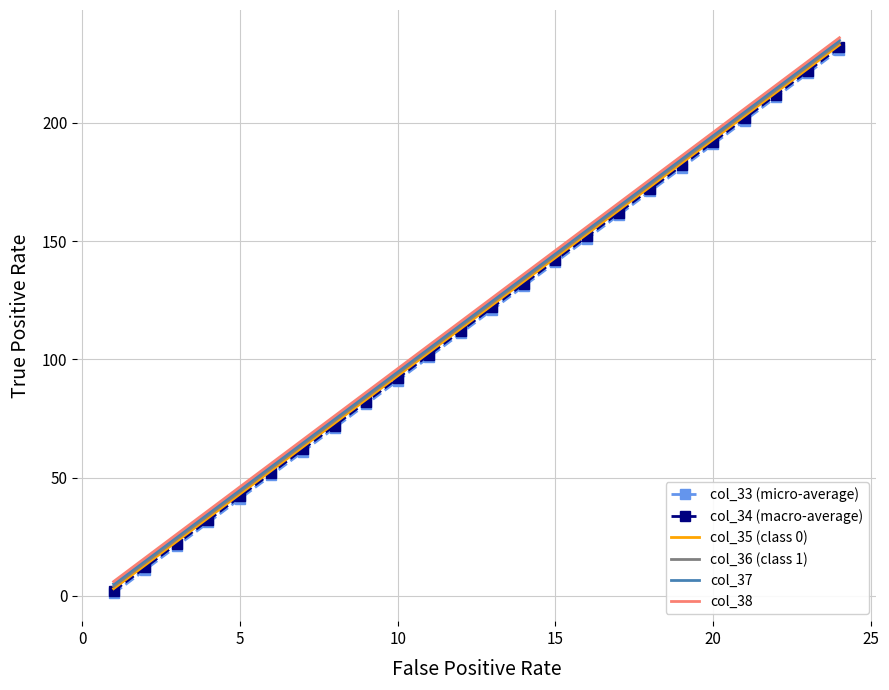

True or false: col_33 (micro-average) and col_38 intersect in this chart.

False